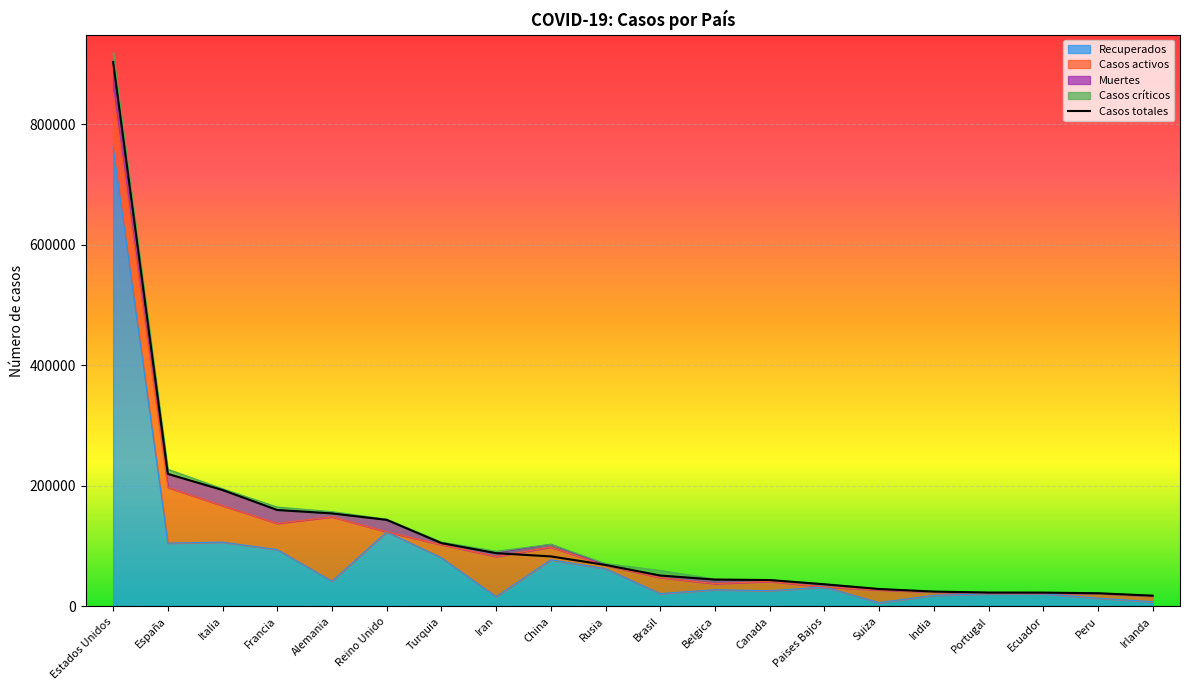

How many values in the Muertes series exceed 4289?

9